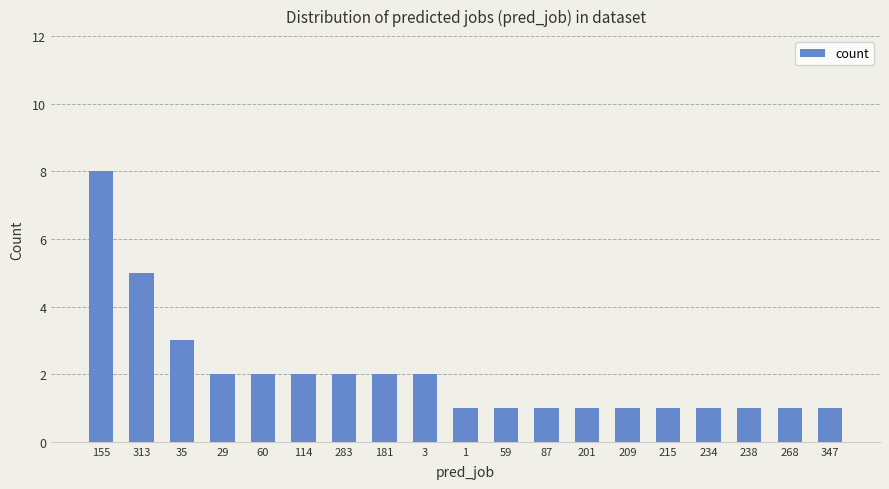

What is the greatest value displayed?

8